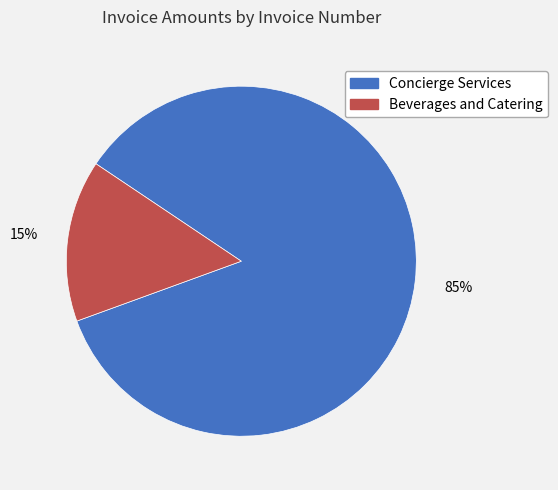

To the nearest percent, what portion does Beverages and Catering represent?

15%